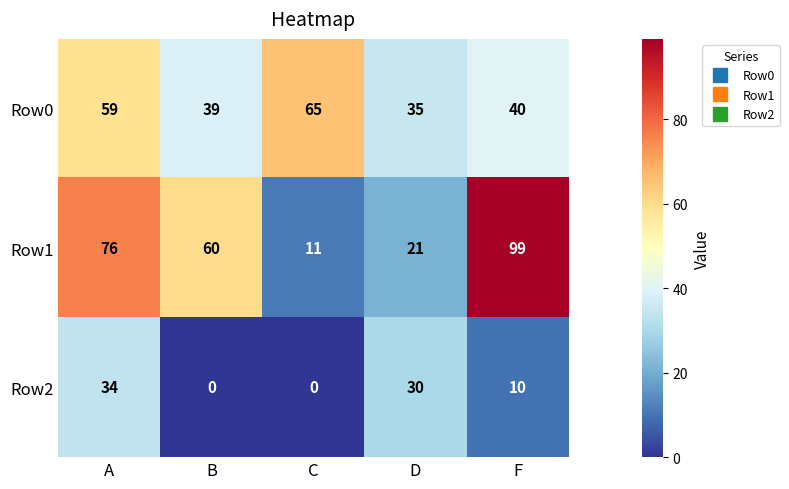

Is it true that Row0 equals 65 at C?

True